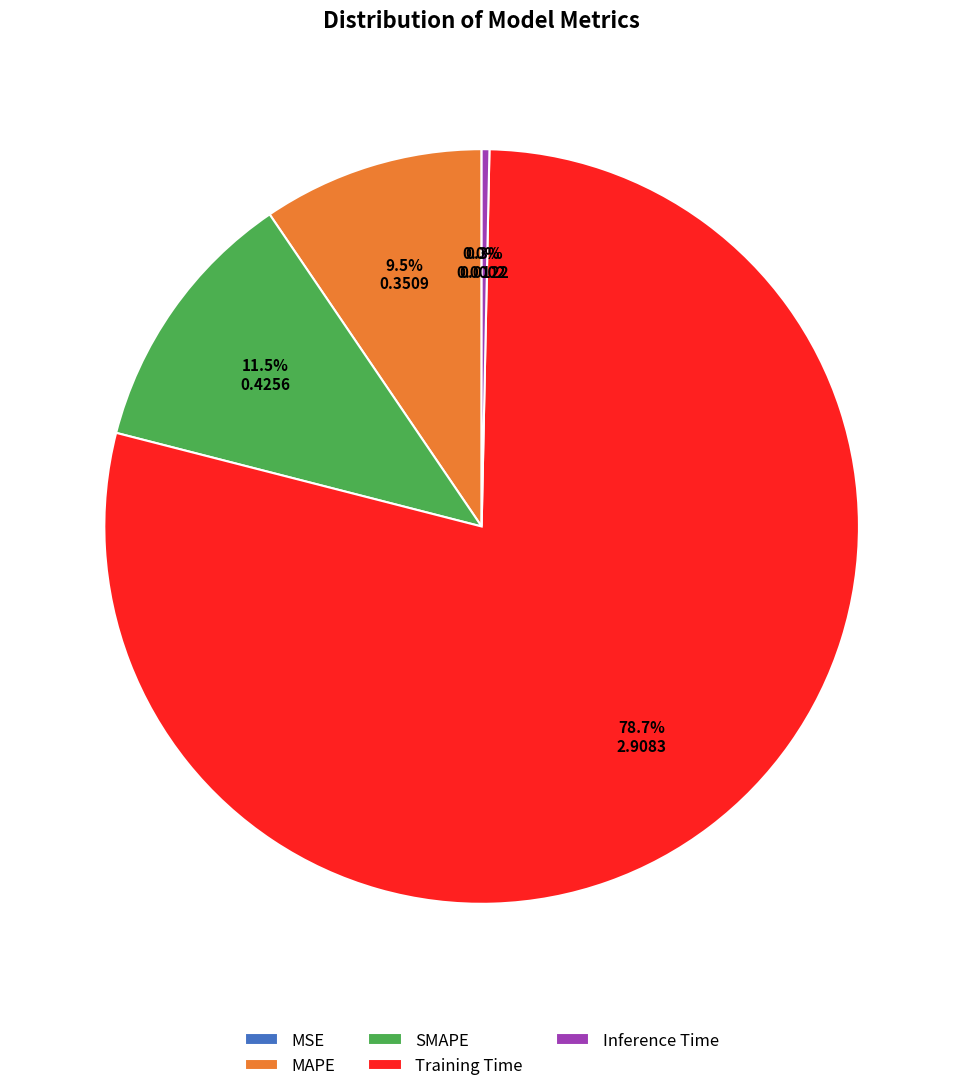

What is the largest slice in the pie chart?

Training Time